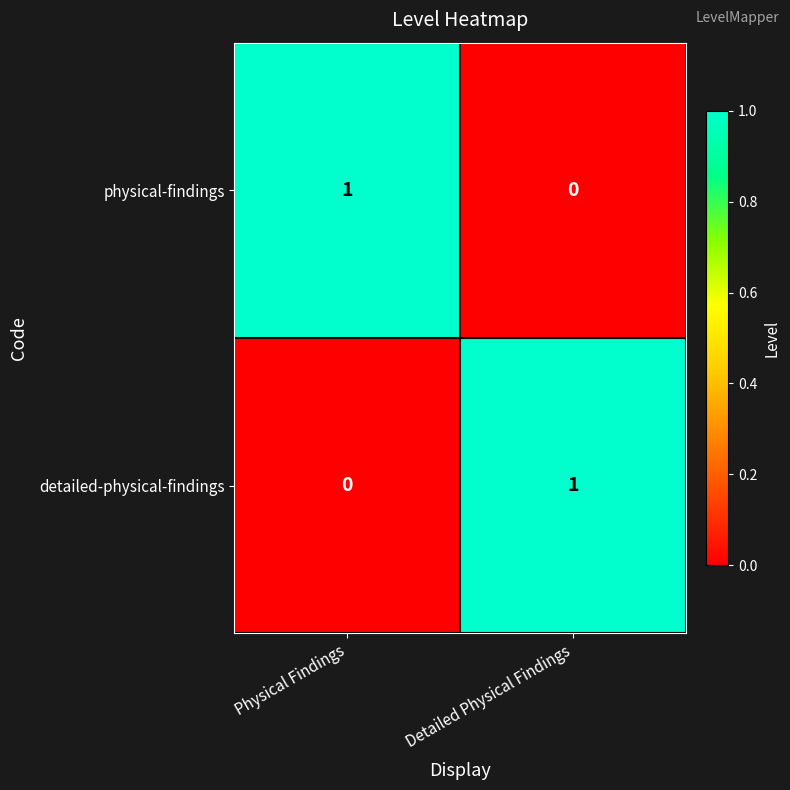

True or false: detailed-physical-findings has a value of 1 at Detailed Physical Findings.

True